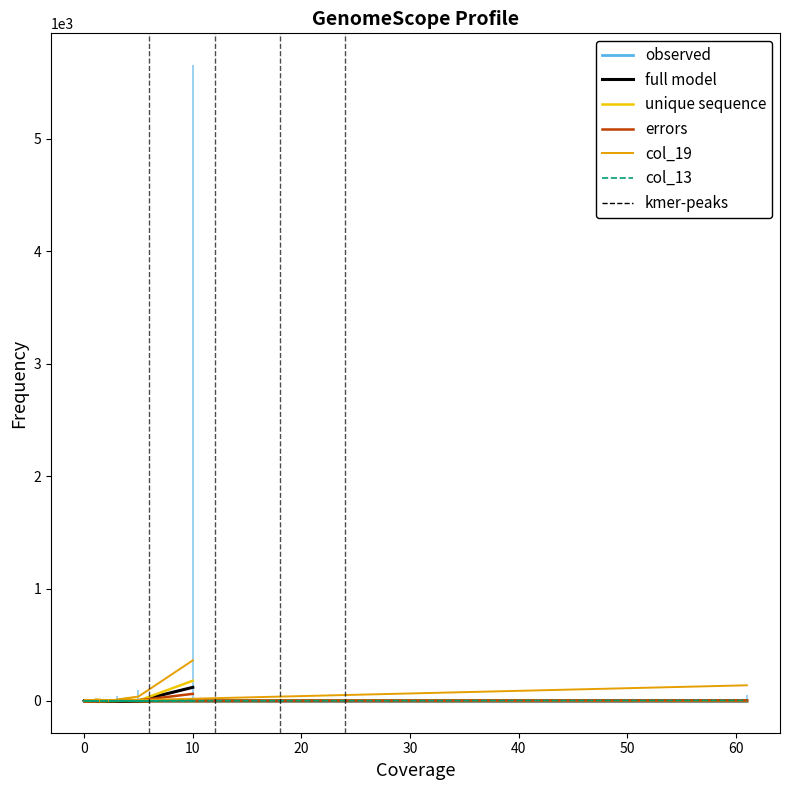

Which series has the largest total across all categories?

col_19